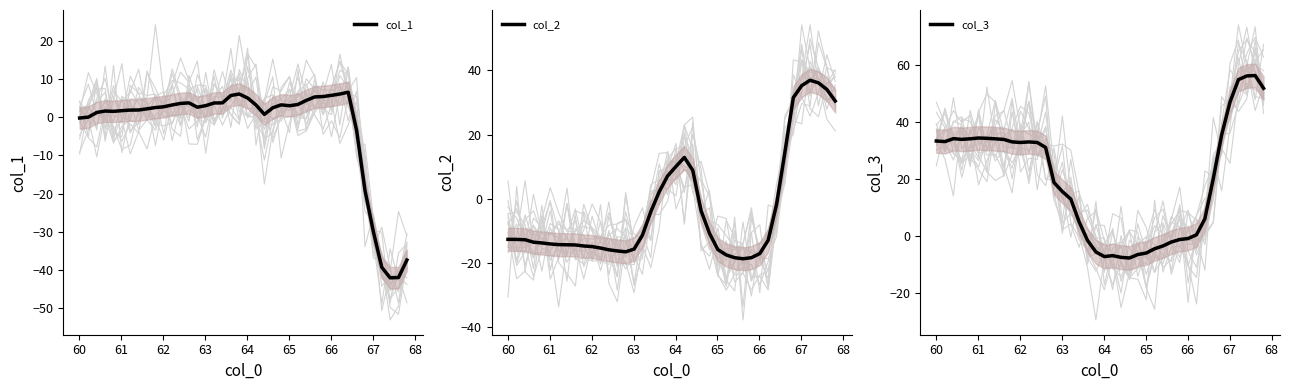

At which category does col_3 reach its first local peak?

61